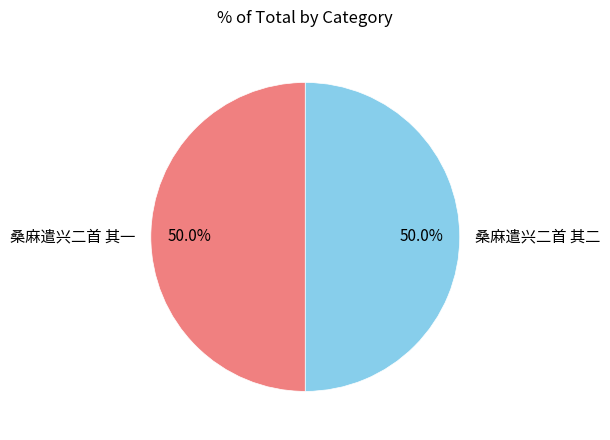

To the nearest percent, what is the average slice percentage?

50%